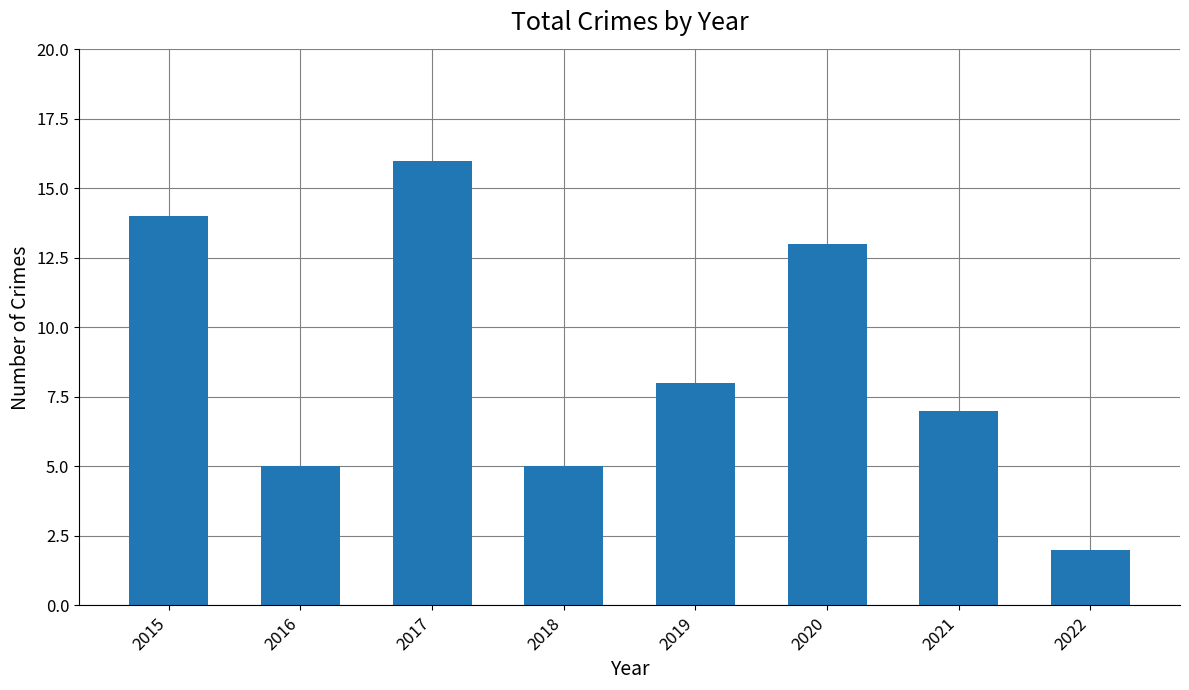

Does the chart contain any negative values?

No